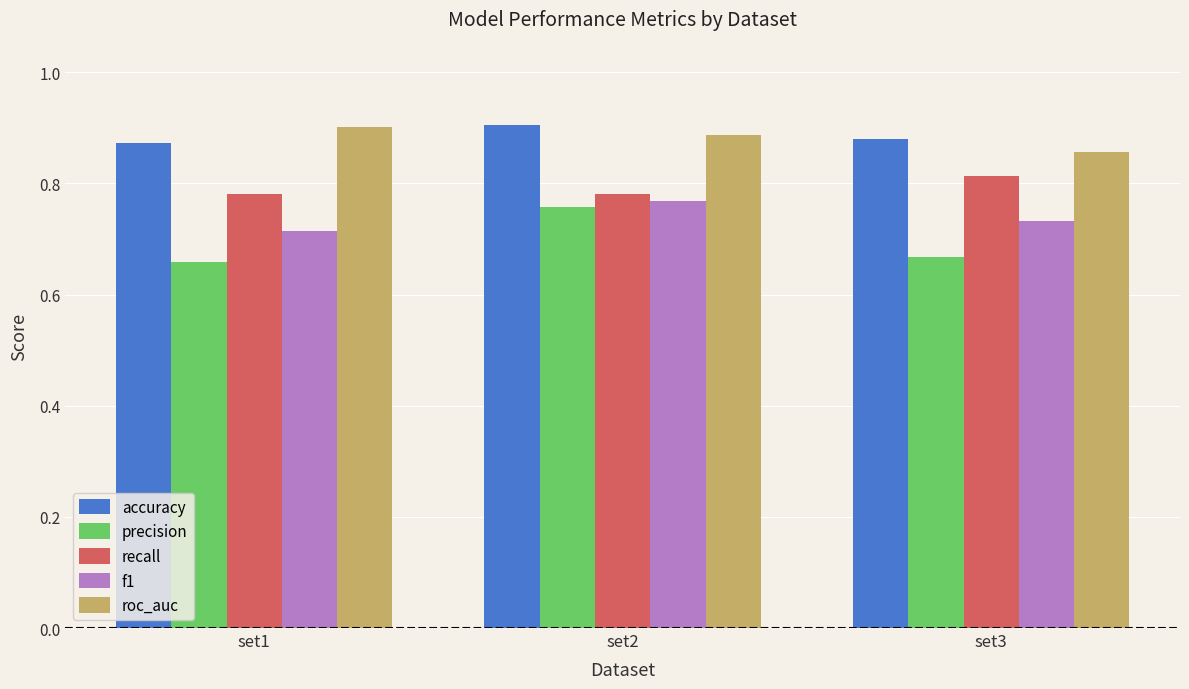

Is the value of accuracy at set3 greater than the value of f1 at set2?

Yes